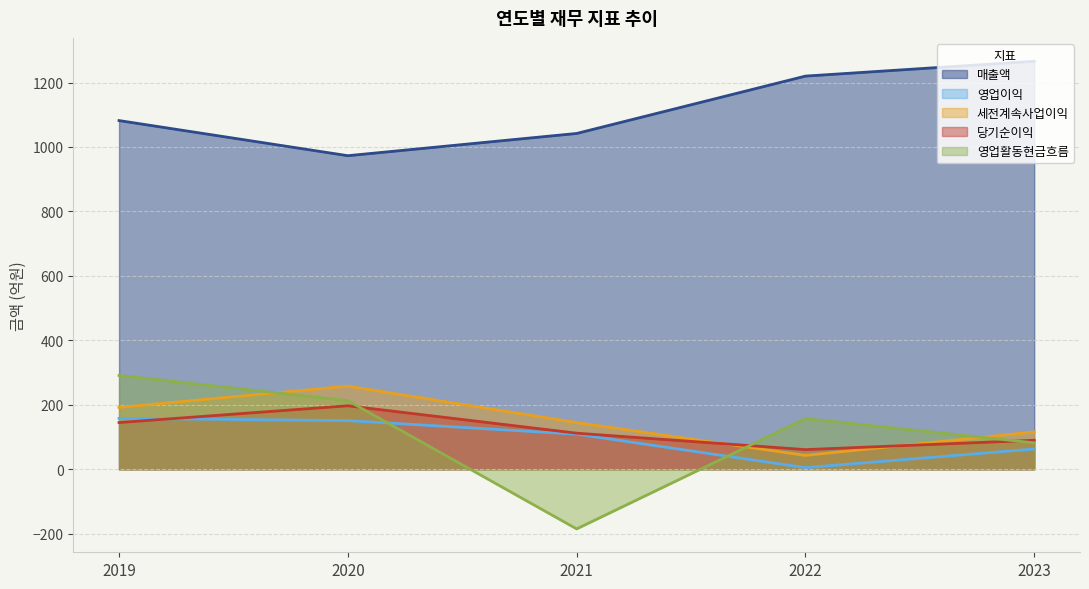

What is the difference between the second highest and minimum values in the 세전계속사업이익 series?

149